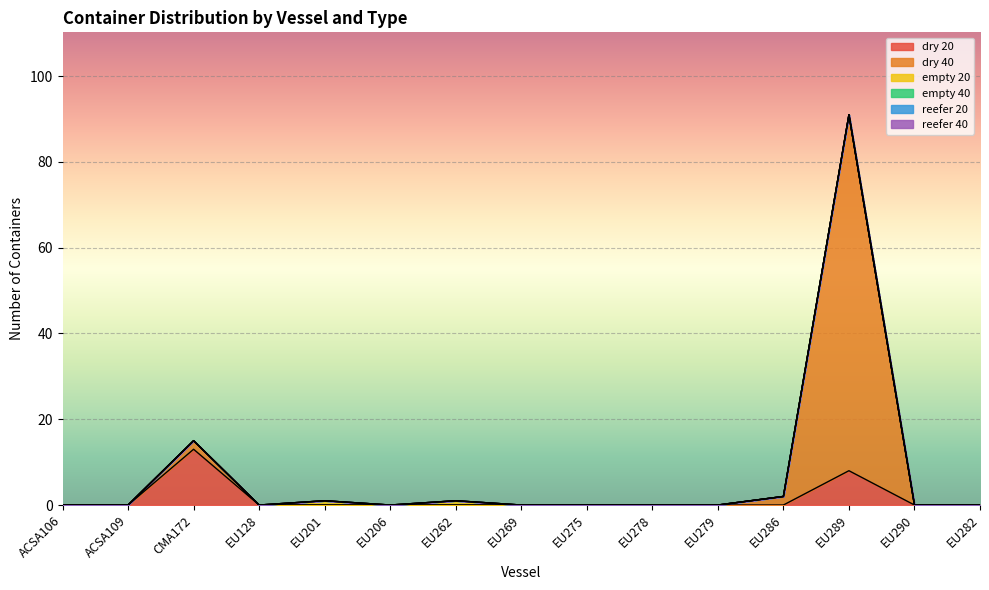

Which category has the highest value across all series?

EU289